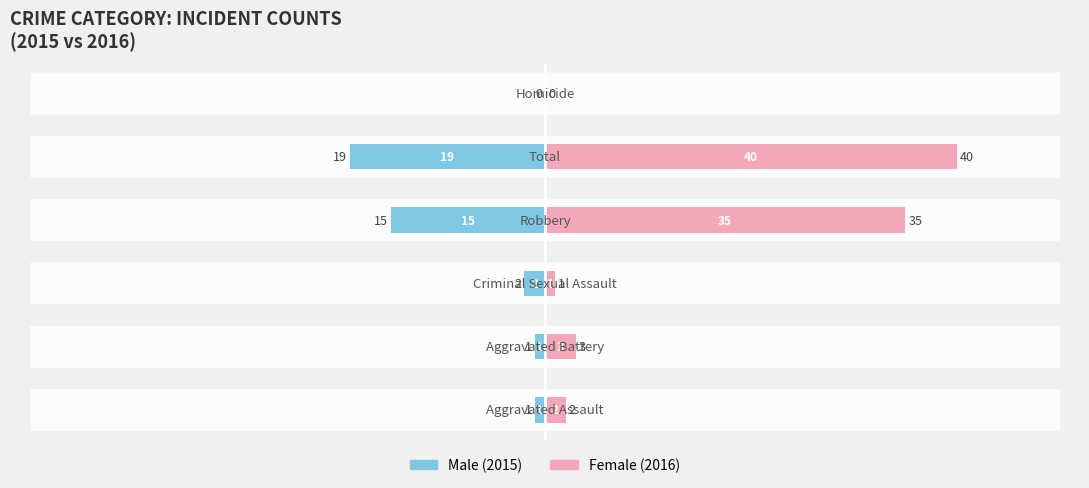

List the series in order of their peak value, lowest first.

Male, Female